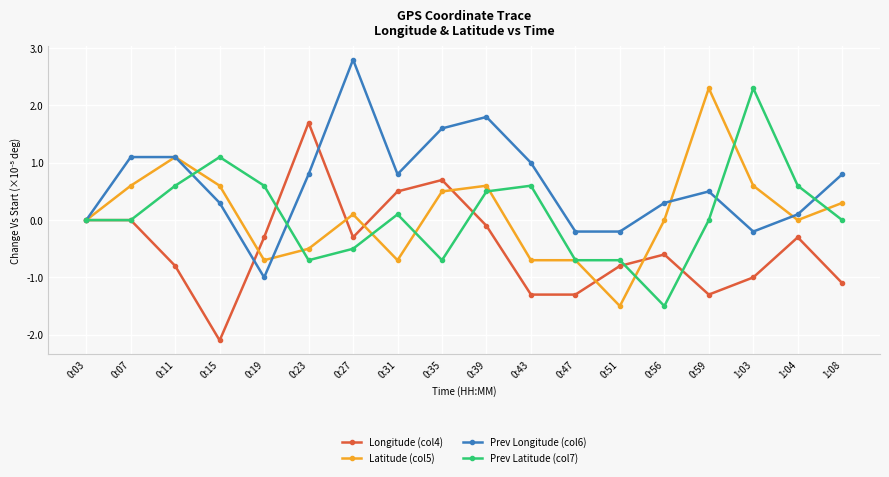

What is the spread (max minus min) of values at 0:56?

1.8